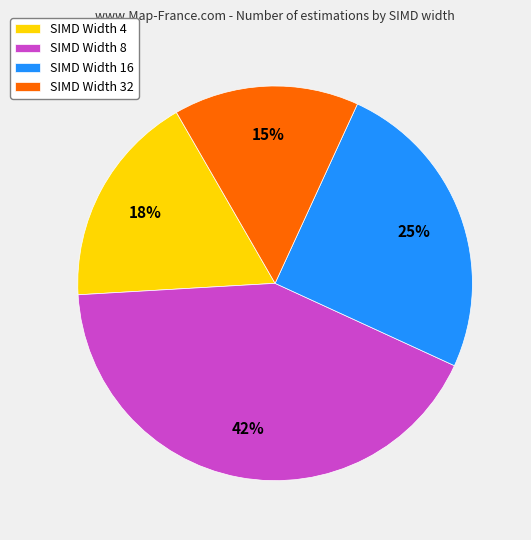

Combined, do SIMD Width 4 and SIMD Width 32 account for over 50%?

No